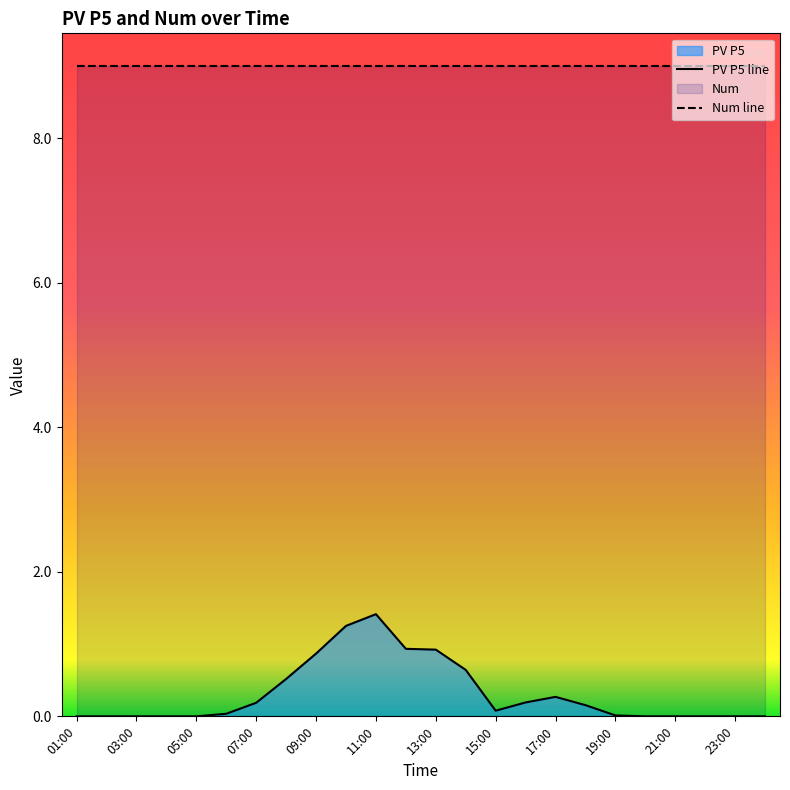

How many data points are above 0?

14